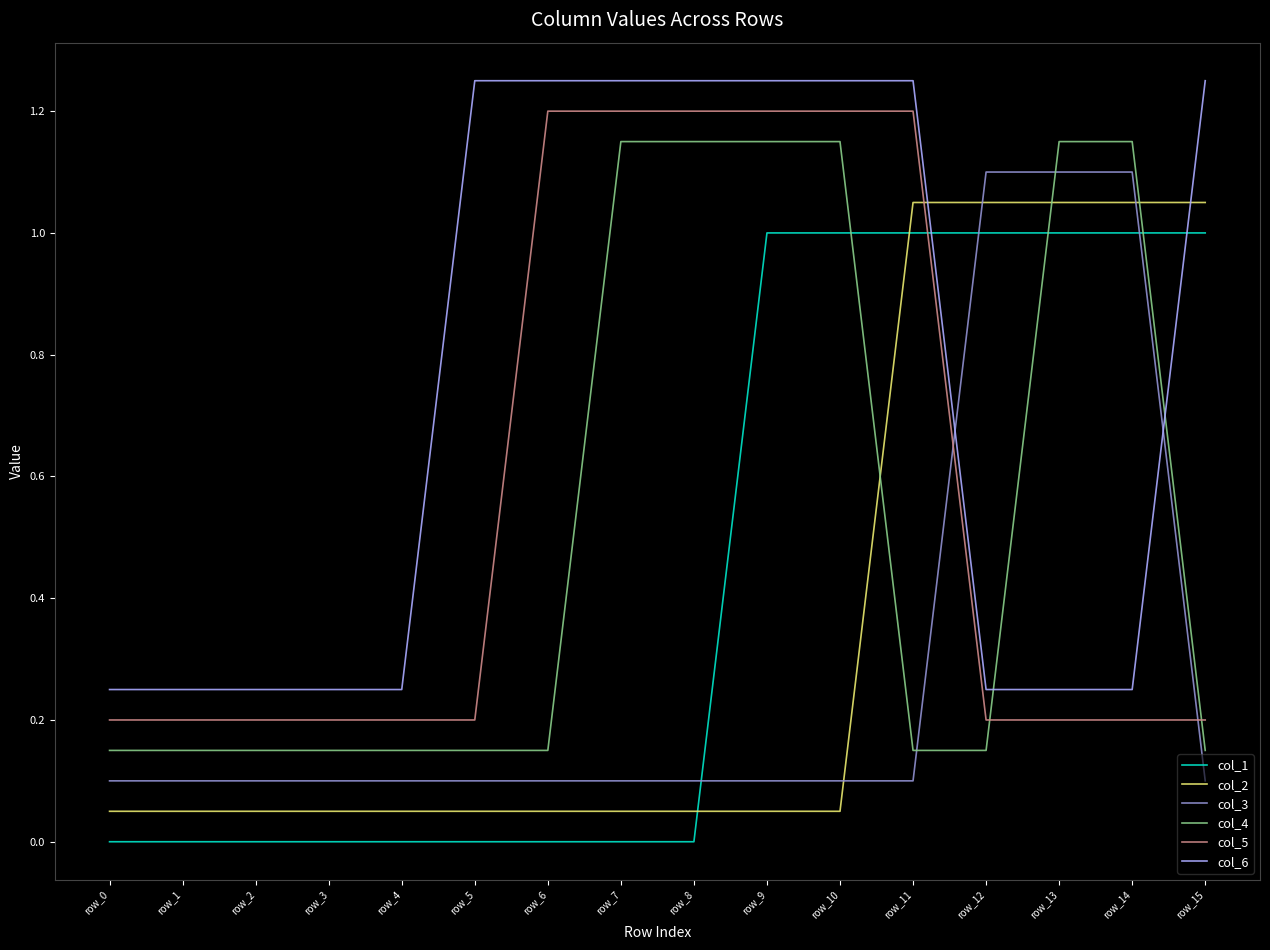

True or false: col_3 has a value of 0.1 at row_3.

True